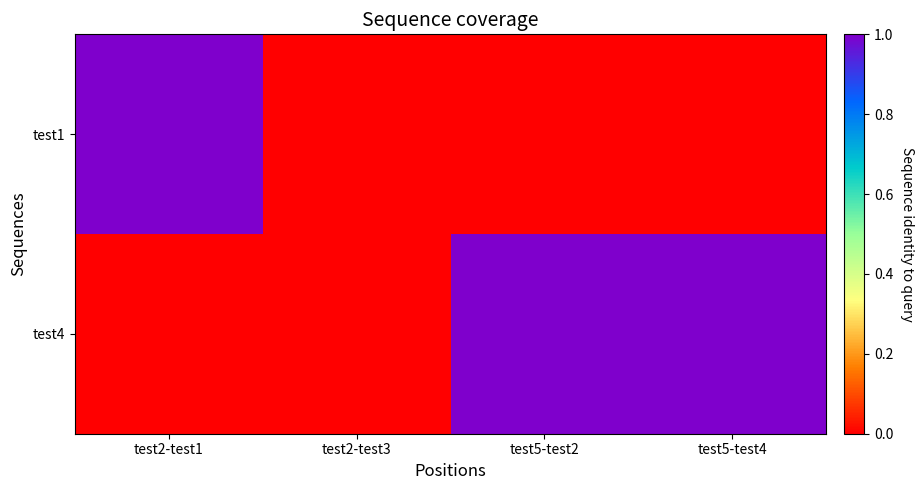

At how many categories does at least one series exceed 0?

3